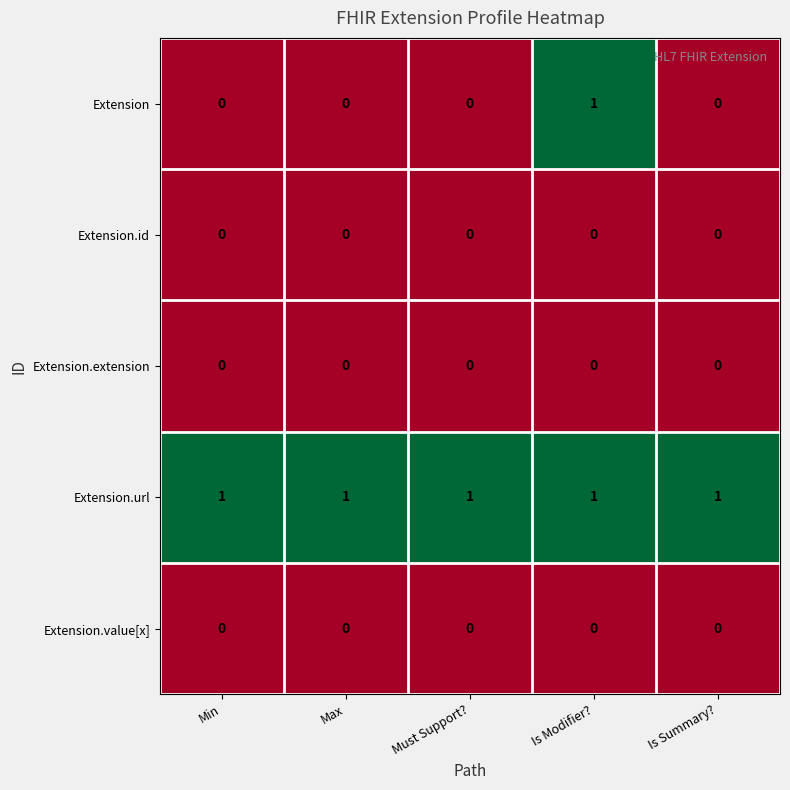

What is the spread (max minus min) of values at Is Summary??

1